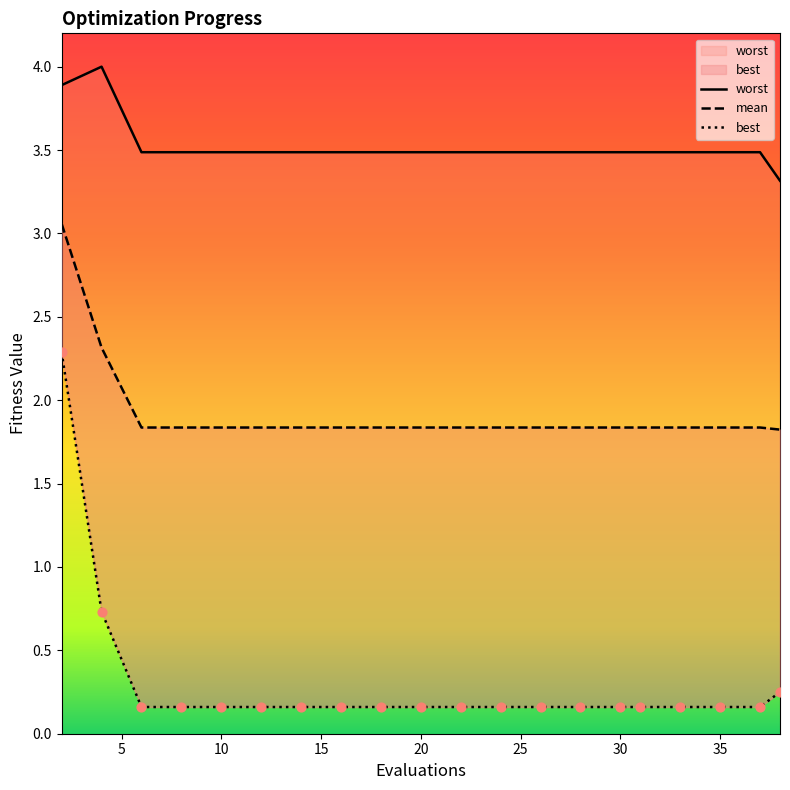

At how many categories does at least one series exceed 0?

20